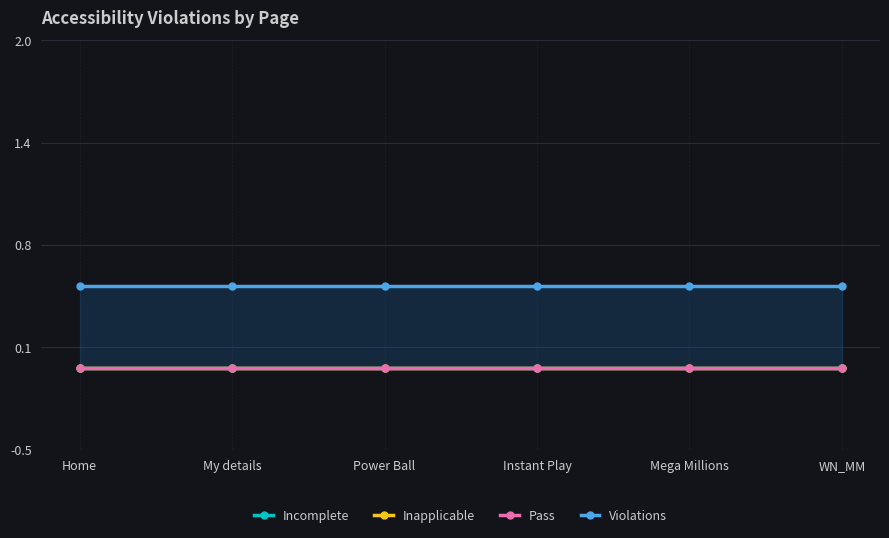

Which series has the widest spread of values?

Incomplete